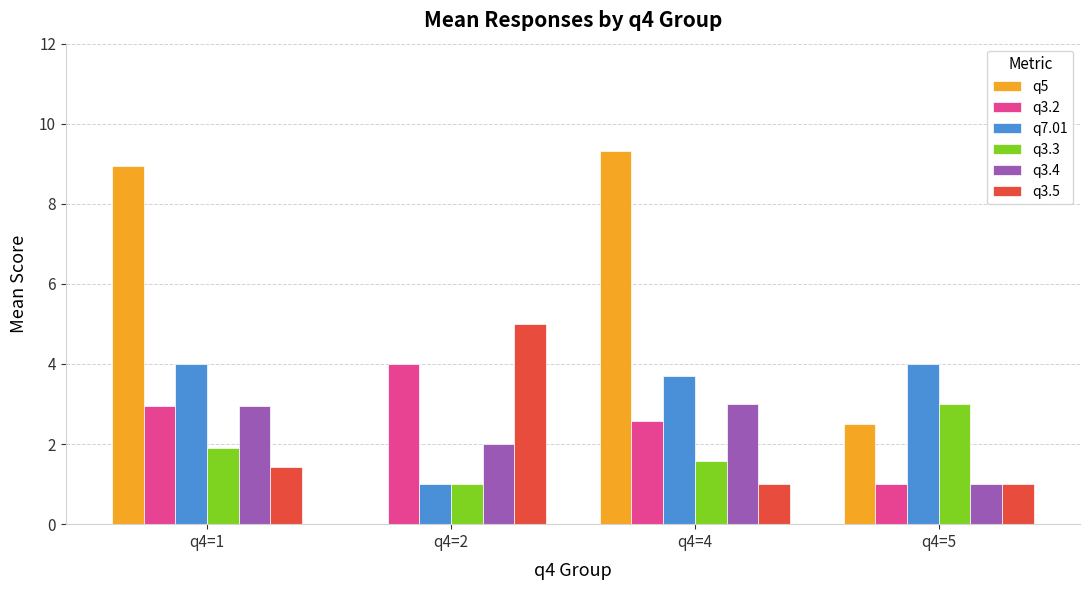

What is the sum of all q5 values?

20.8